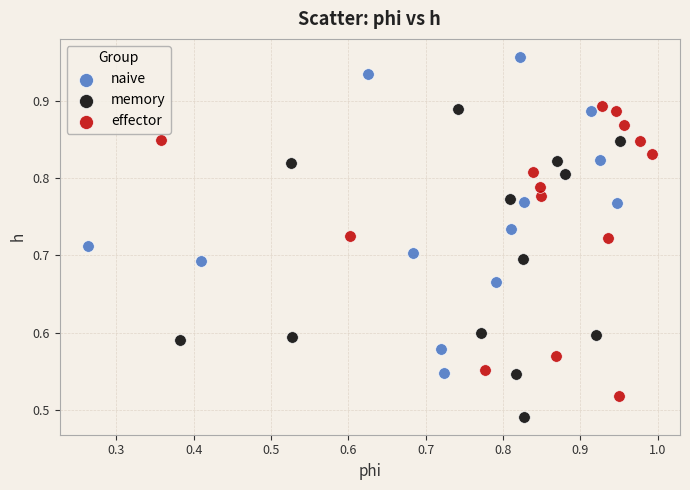

Which series reaches the maximum Y coordinate?

naive